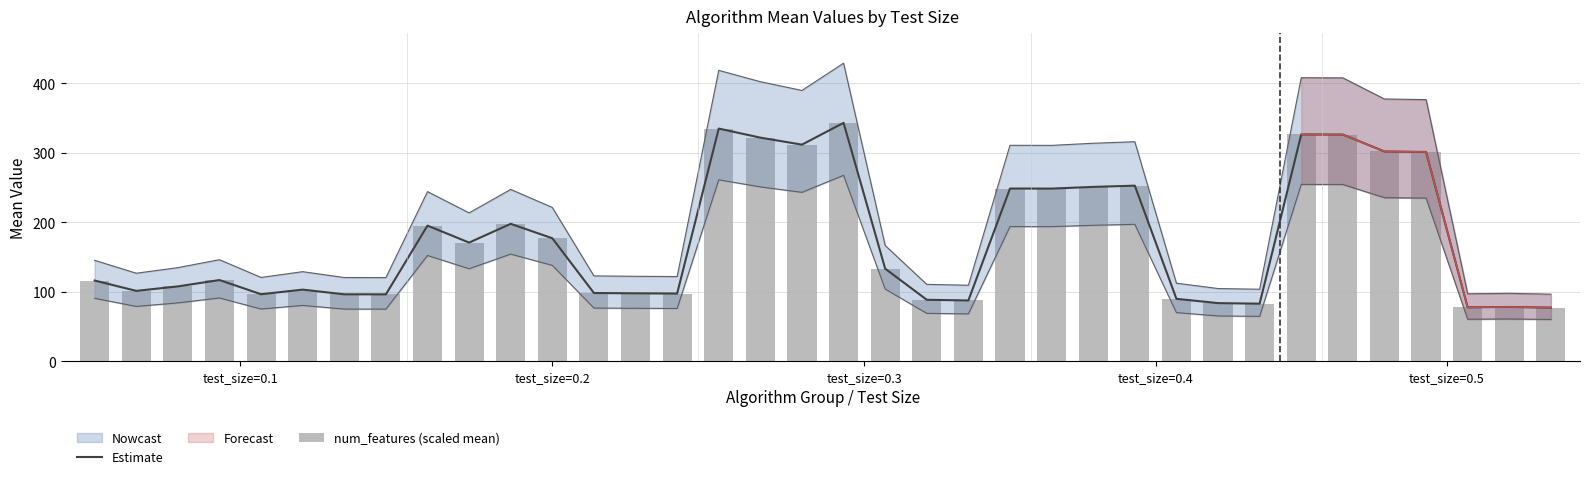

What is the minimum value for Estimate?

77.4